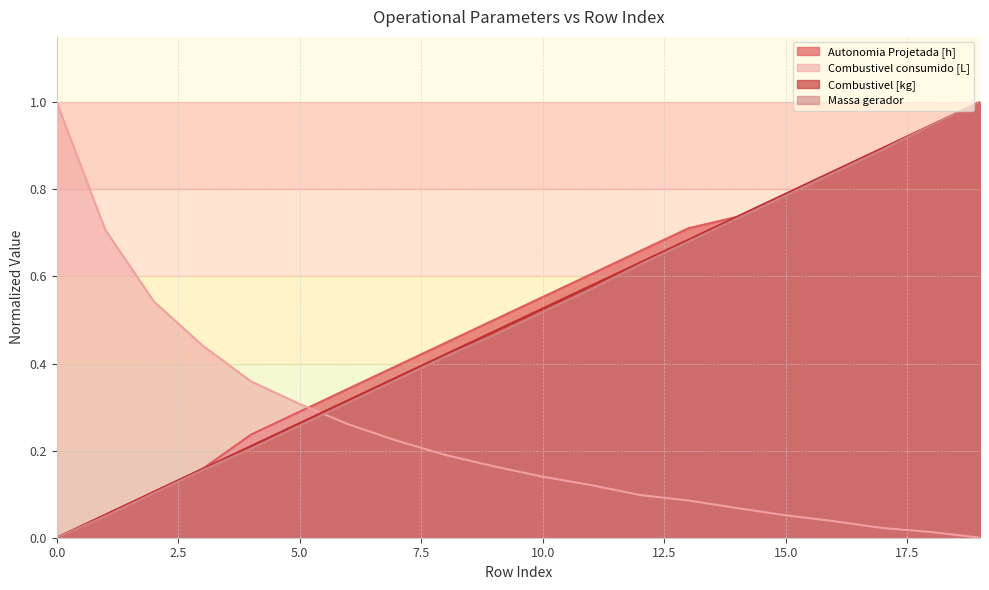

What is the total value across all series at 12?

2.0